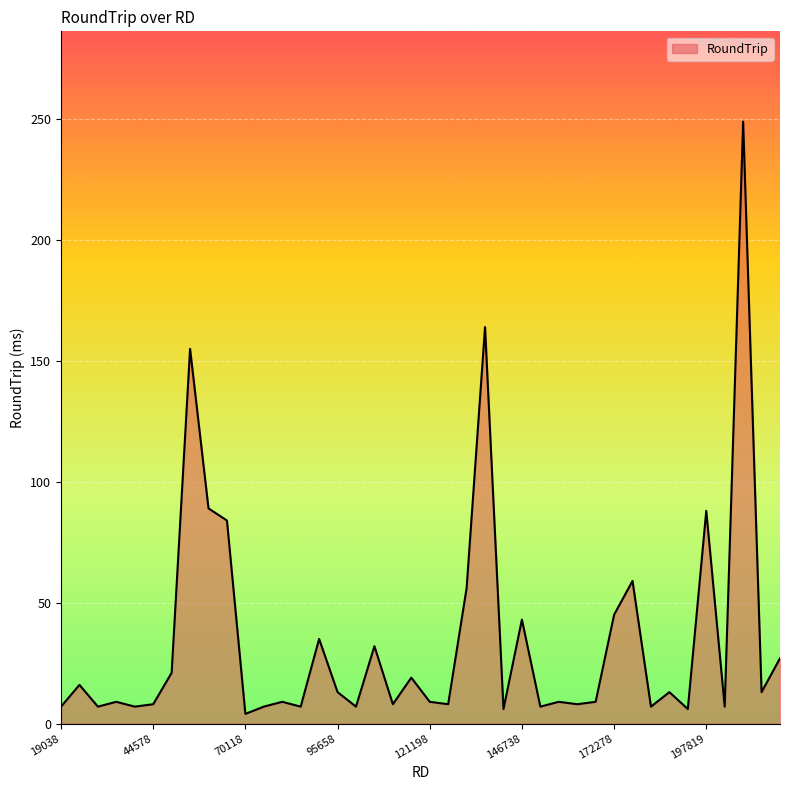

What is the maximum value shown in the chart?

249